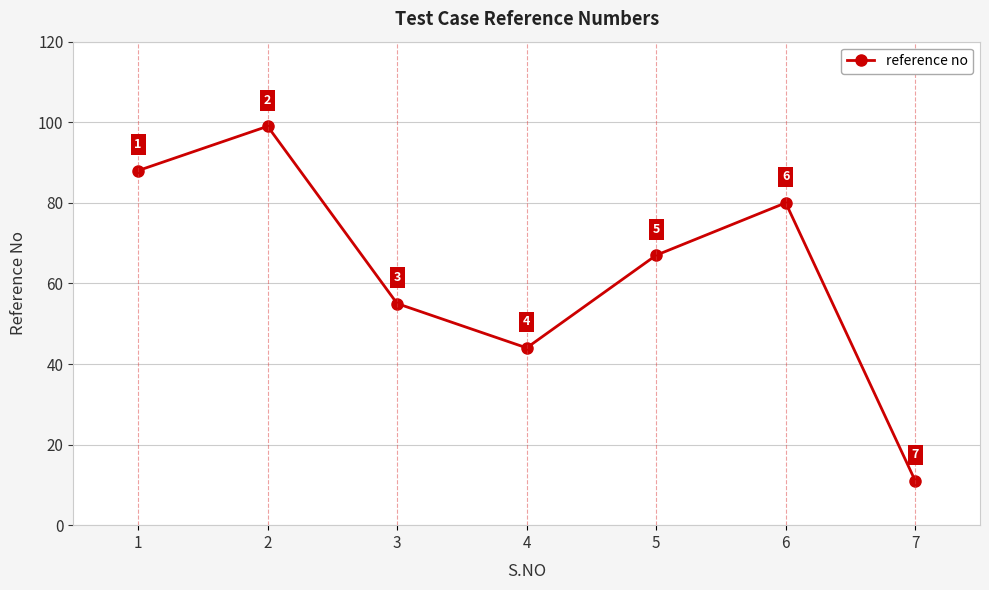

How many lines are shown in the chart?

1